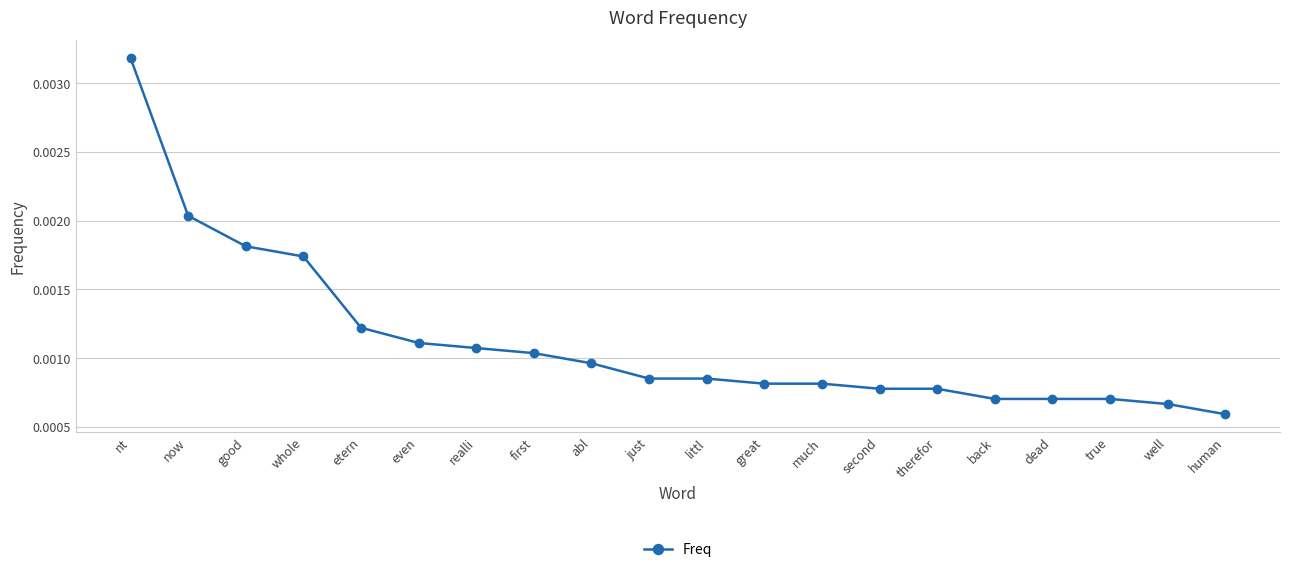

How many values are between 0 and 1?

20